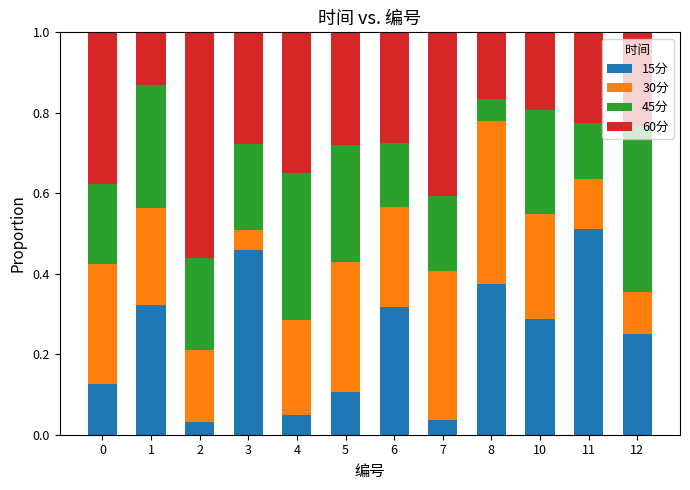

What are all the series names shown in the legend?

15分, 30分, 45分, 60分